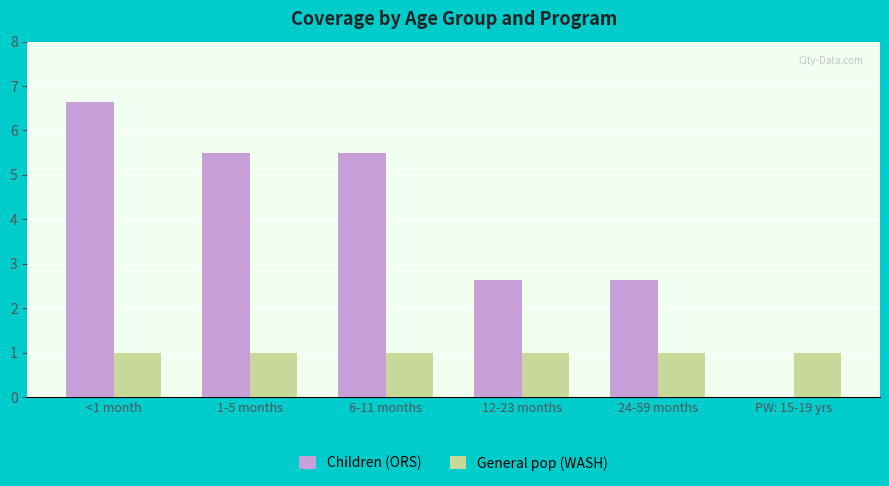

Which label corresponds to the largest value in the chart?

<1 month